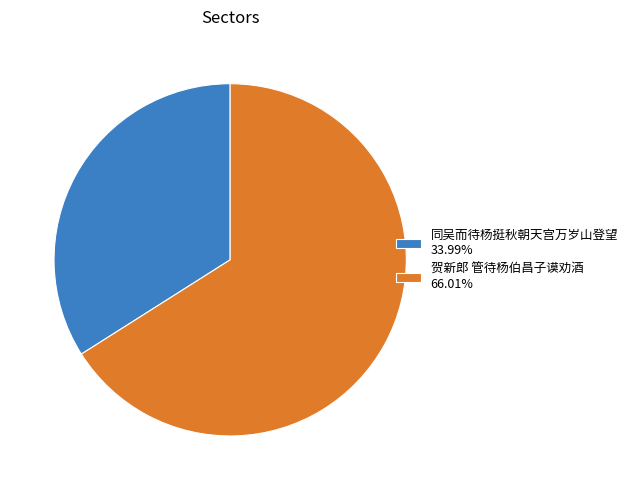

Count the number of slices in the pie.

2